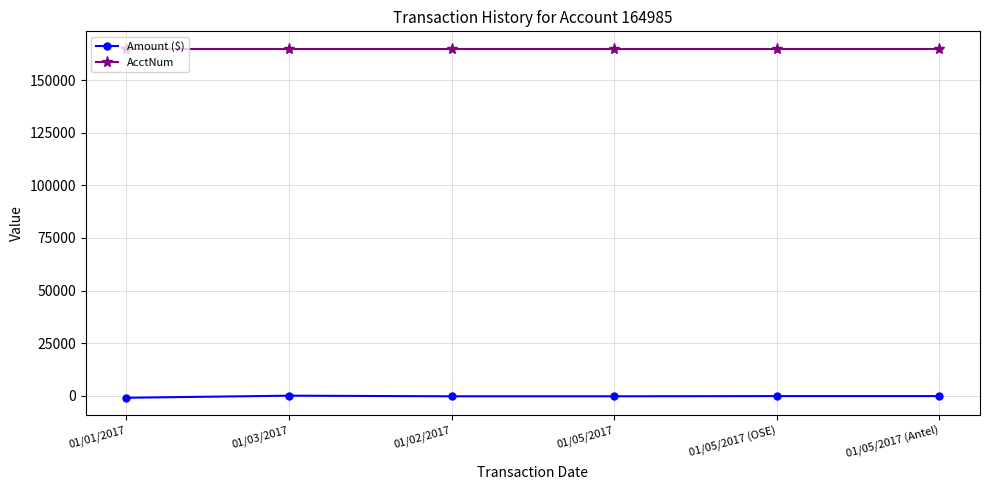

List the series in order of their peak value, lowest first.

Amount ($), AcctNum